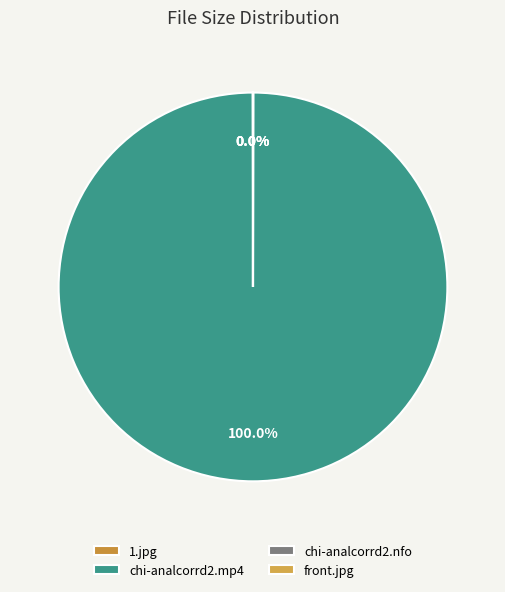

Which category has the biggest portion of the pie?

chi-analcorrd2.mp4